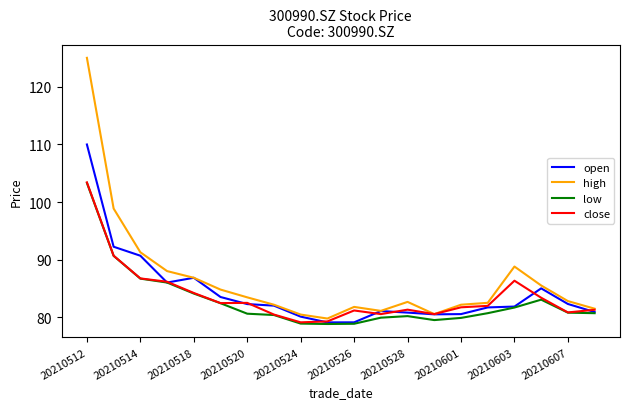

What is the difference between the maximum and minimum values in the close series?

24.3